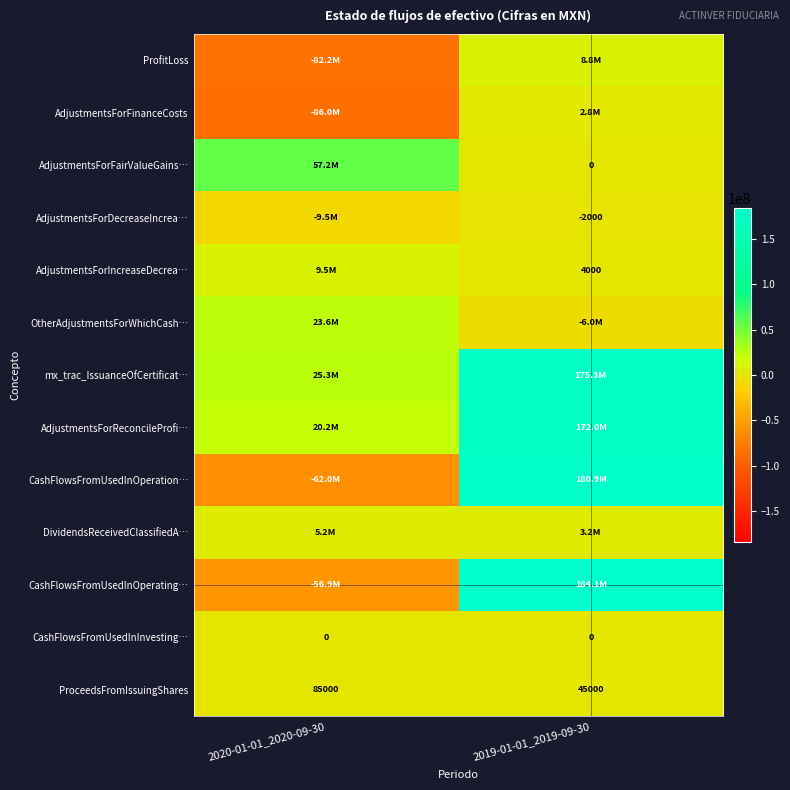

What is the highest value of the ProceedsFromIssuingShares series?

85000